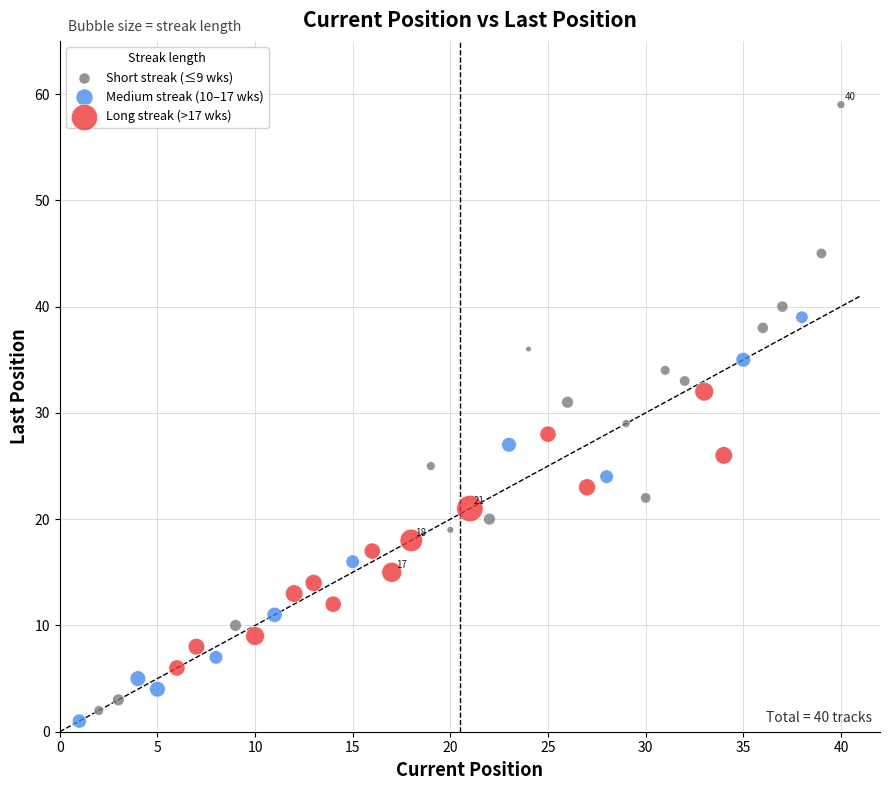

Which series has the largest Y range (max minus min)?

Short streak (≤9 wks)